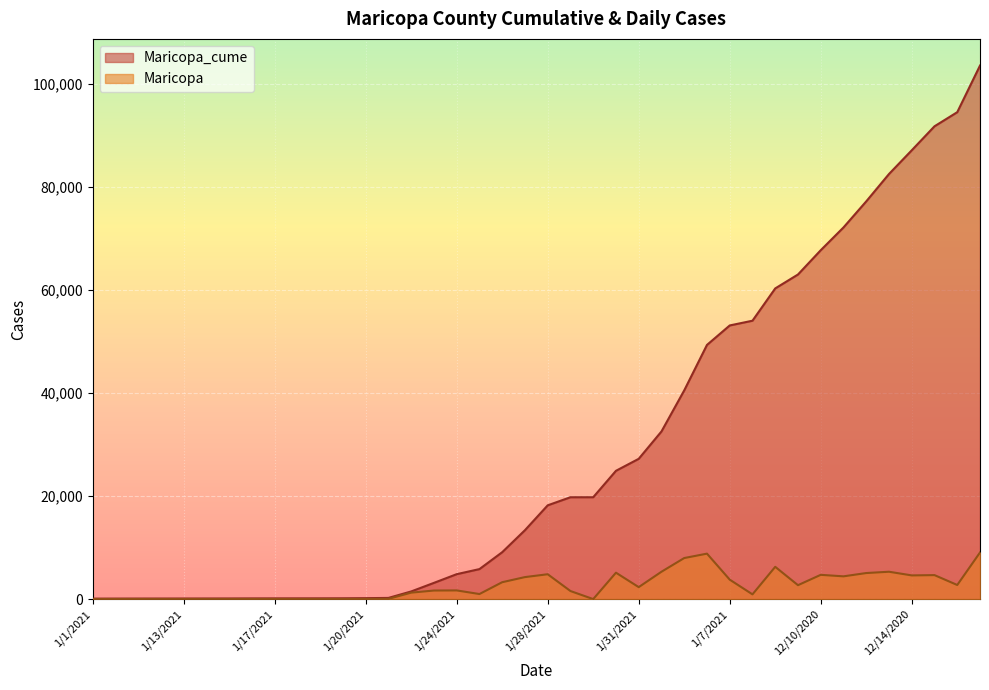

True or false: Maricopa and Maricopa_cume cross at least once.

False